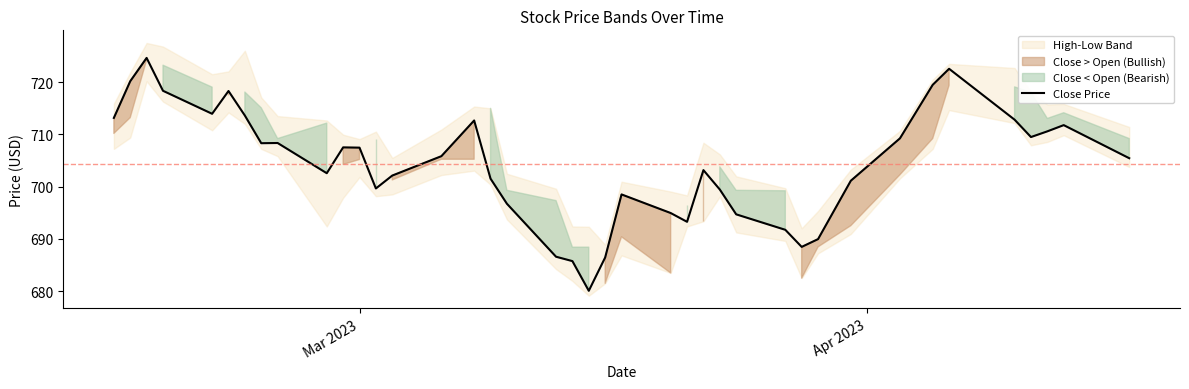

What is the minimum value for Close Price?

680.1